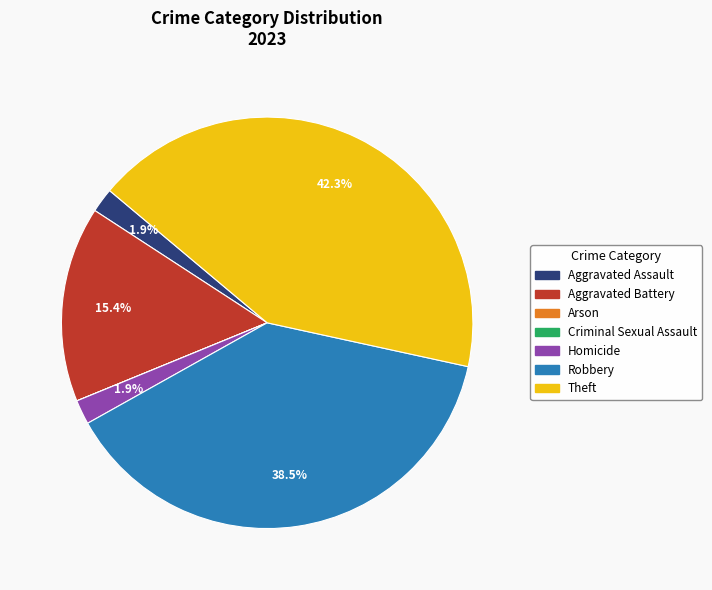

Which slice is the largest?

Theft